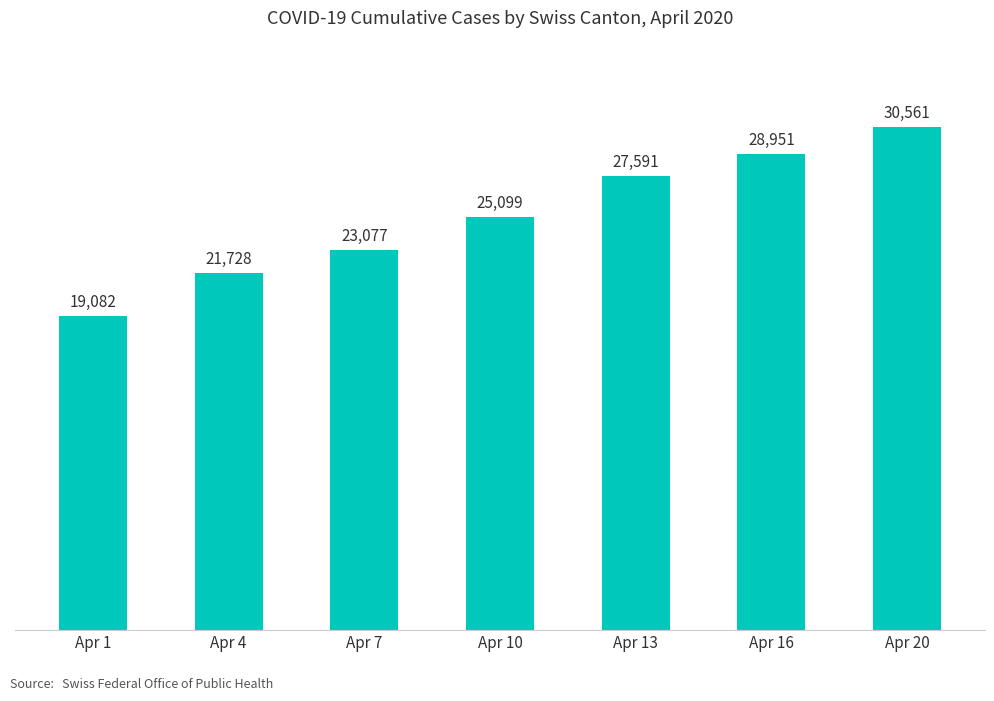

What is the average value?

25156